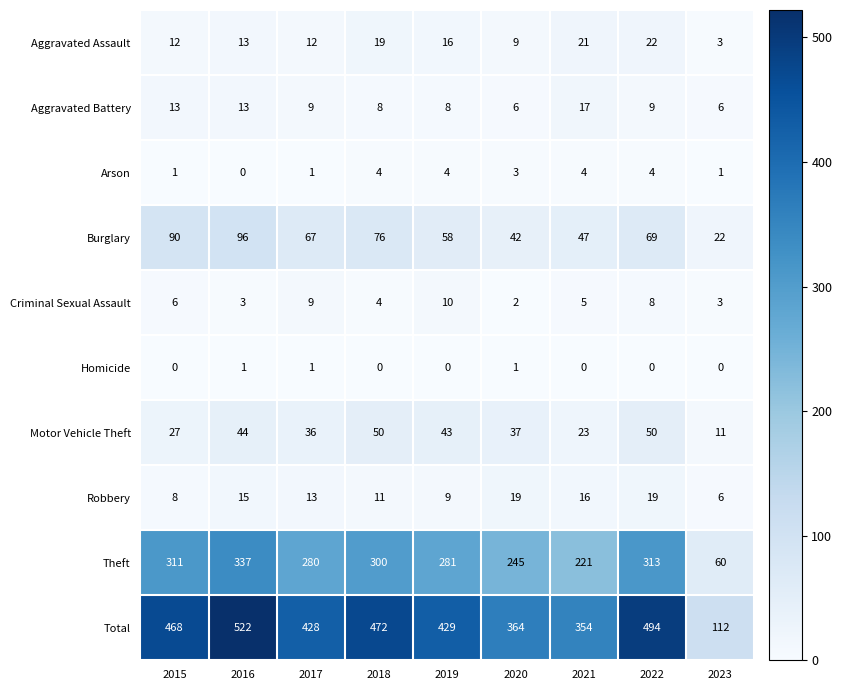

Is it true that Burglary equals 64 at 2020?

False